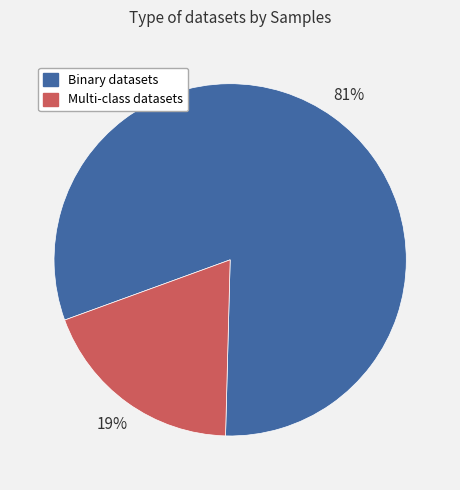

To the nearest percent, what is the average slice percentage?

50%